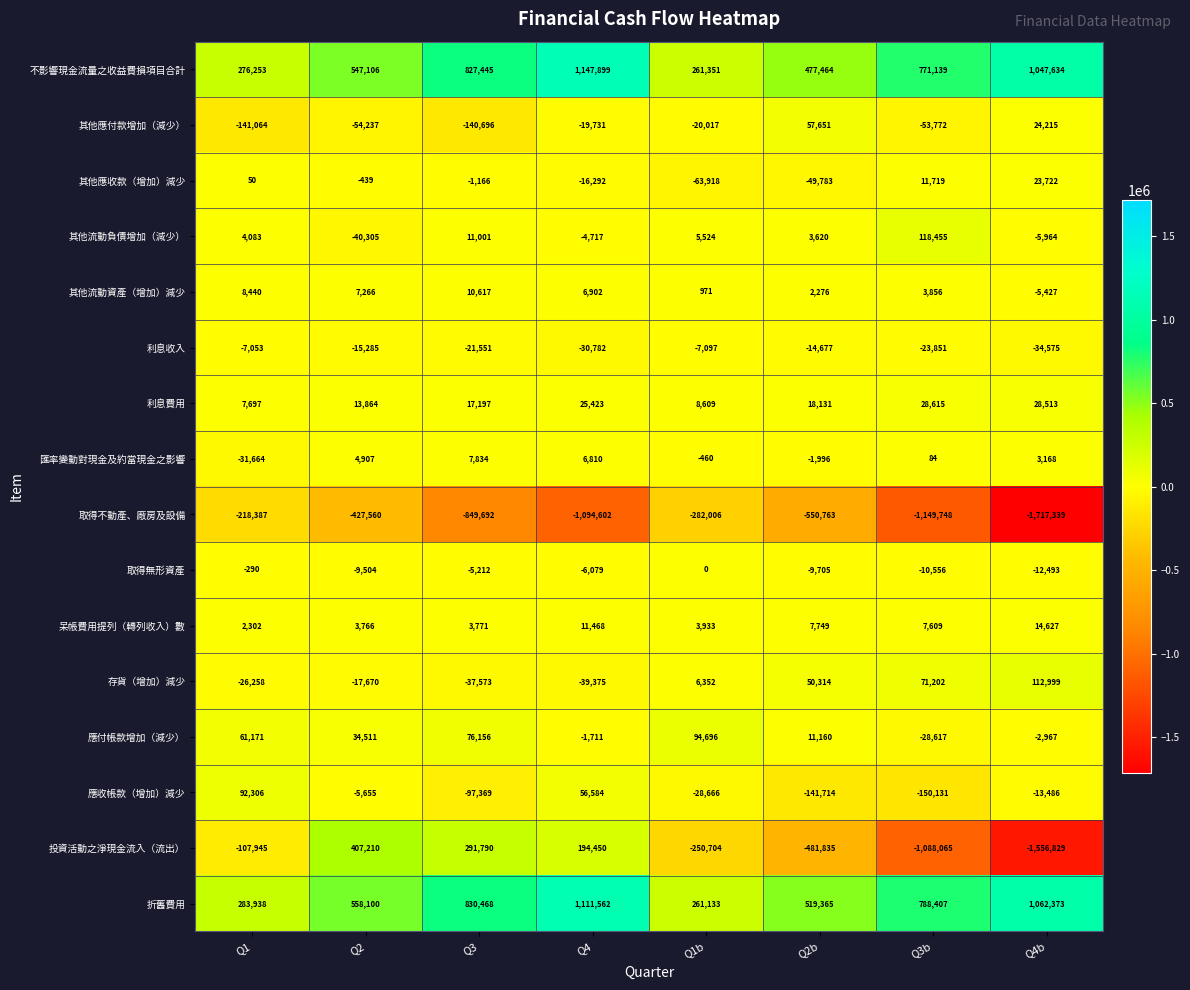

At Q2b, list the series in order from smallest to largest.

取得不動產、廠房及設備, 投資活動之淨現金流入（流出）, 應收帳款（增加）減少, 其他應收款（增加）減少, 利息收入, 取得無形資產, 匯率變動對現金及約當現金之影響, 其他流動資產（增加）減少, 其他流動負債增加（減少）, 呆帳費用提列（轉列收入）數, 應付帳款增加（減少）, 利息費用, 存貨（增加）減少, 其他應付款增加（減少）, 不影響現金流量之收益費損項目合計, 折舊費用